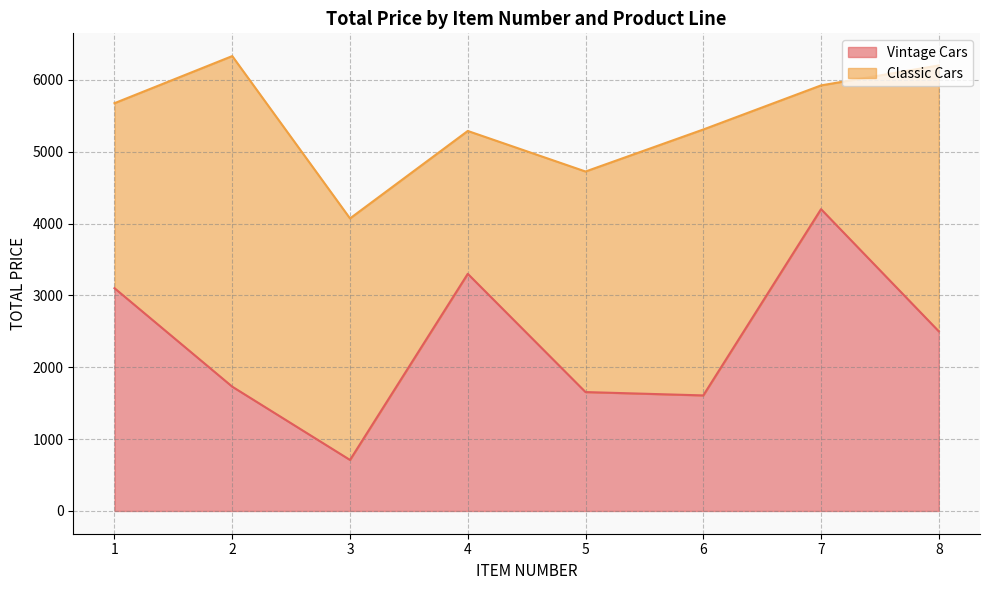

Count the number of values greater than 2499.

4